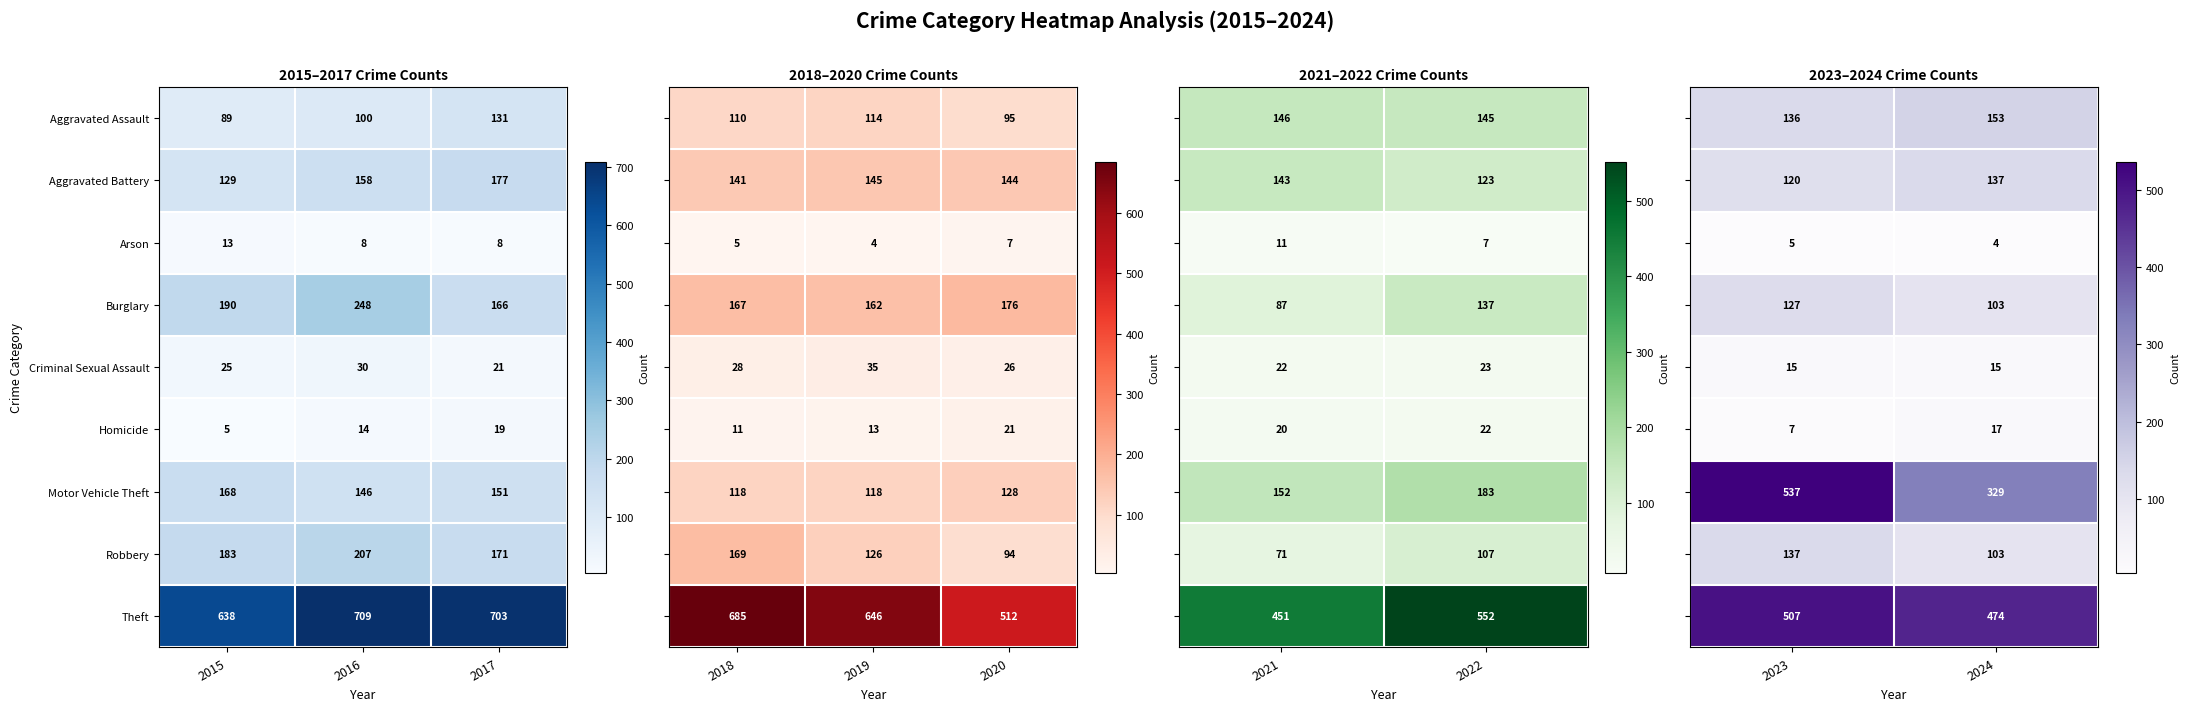

Rank the categories by Homicide value from lowest to highest.

2015, 2016, 2017